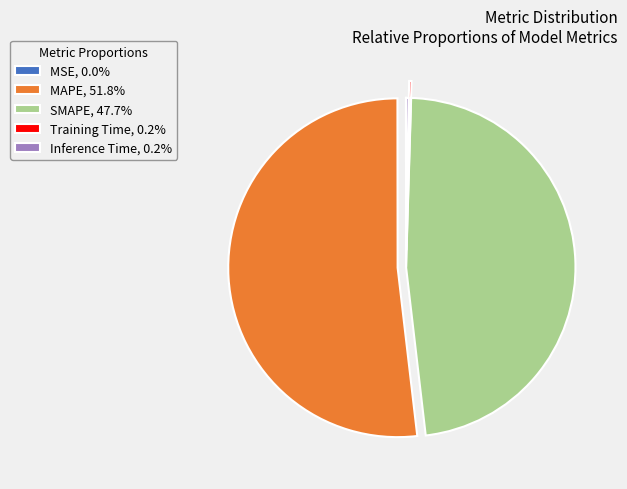

Is MAPE, 51.8% the majority of the pie?

Yes